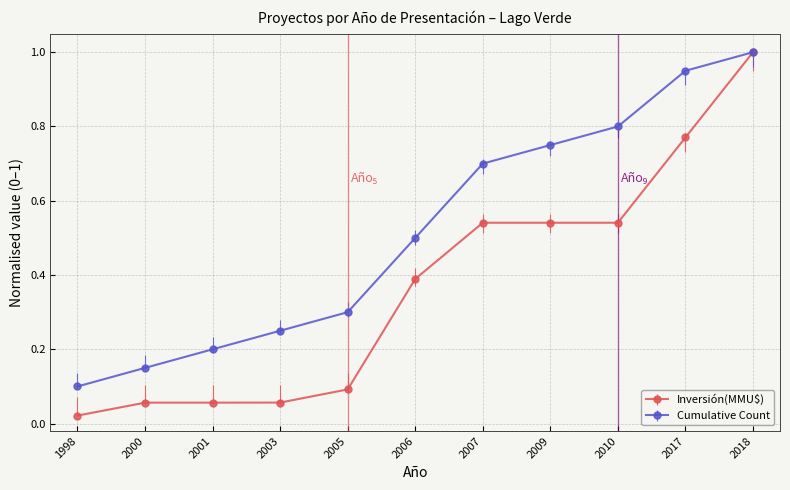

True or false: Cumulative Count has more than 0 points higher than both neighbors.

False